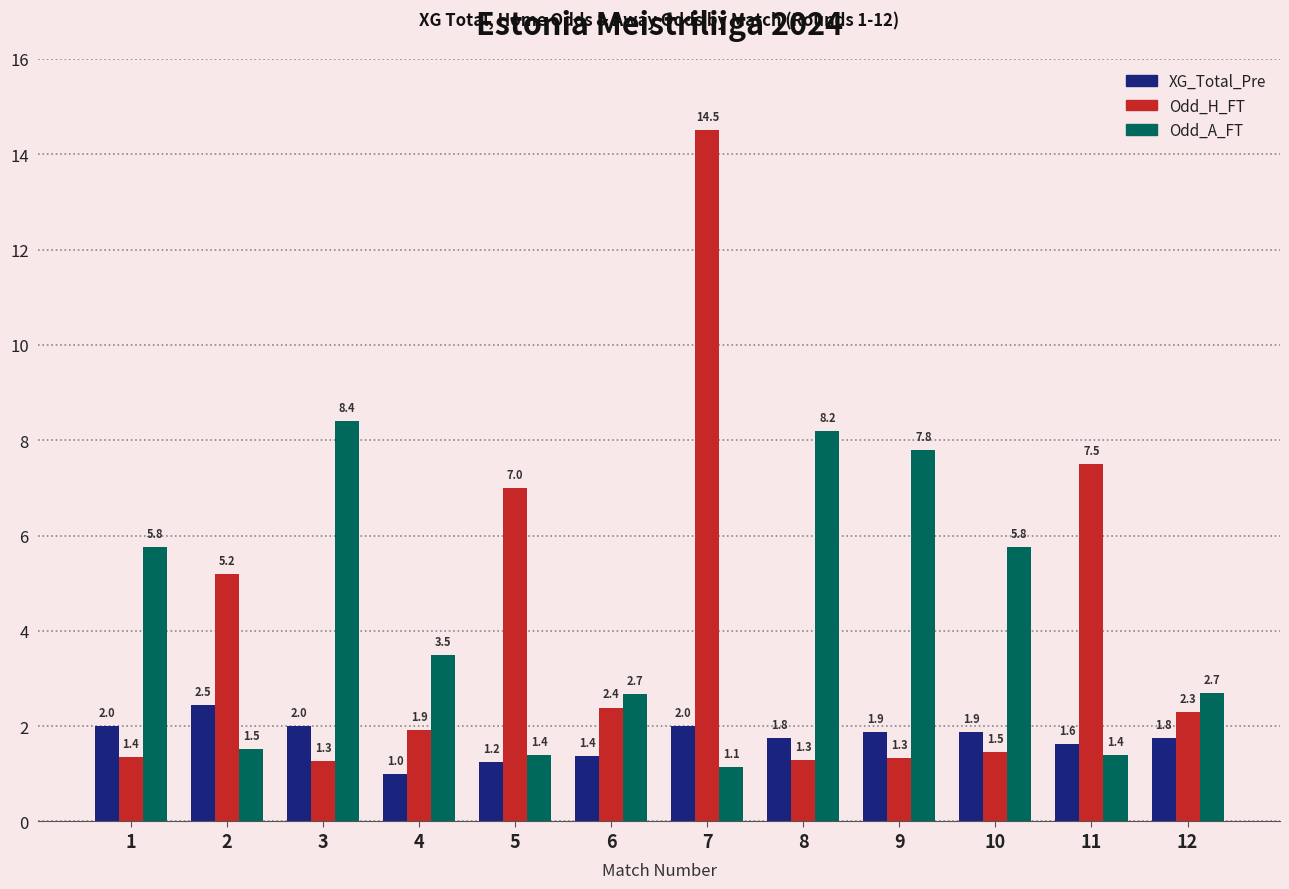

Which series has the widest spread of values?

Odd_H_FT